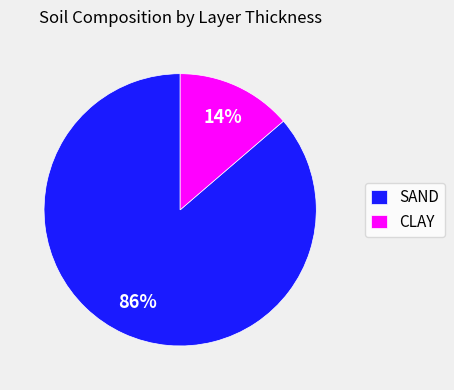

How many segments does this pie chart have?

2